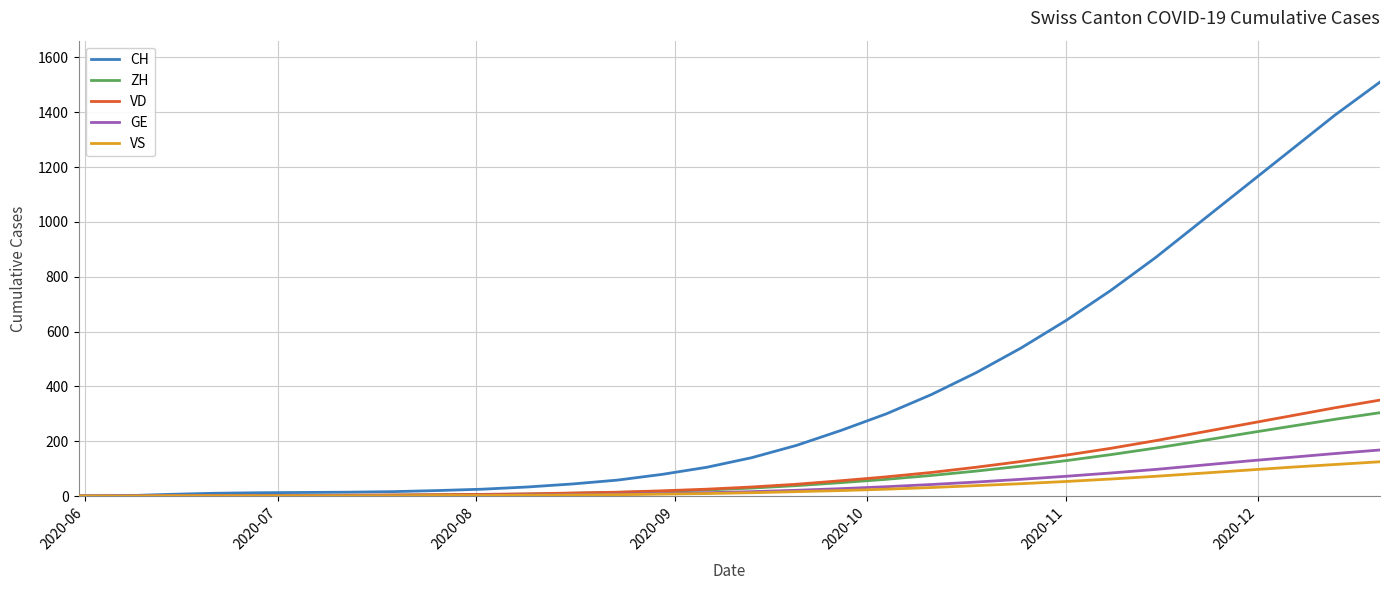

Which series has the largest total across all categories?

CH